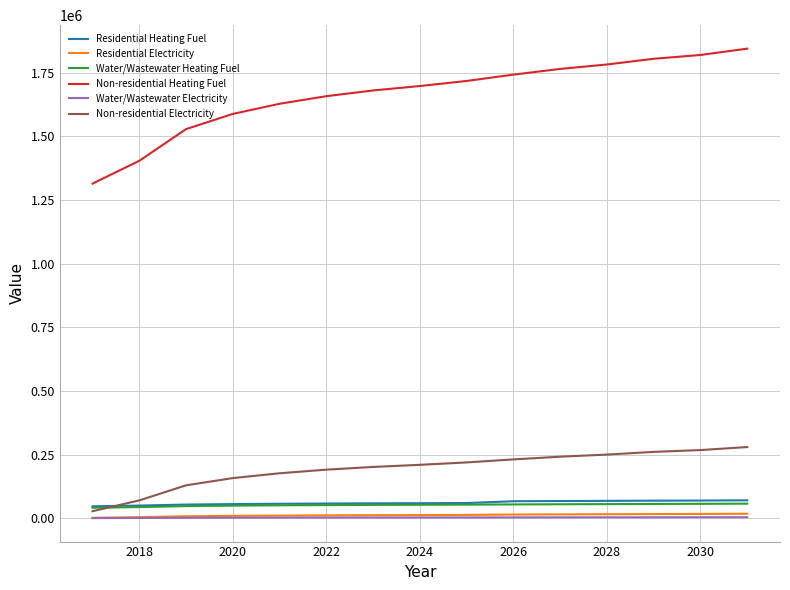

What are all the series names shown in the legend?

Residential Heating Fuel, Residential Electricity, Water/Wastewater Heating Fuel, Non-residential Heating Fuel, Water/Wastewater Electricity, Non-residential Electricity